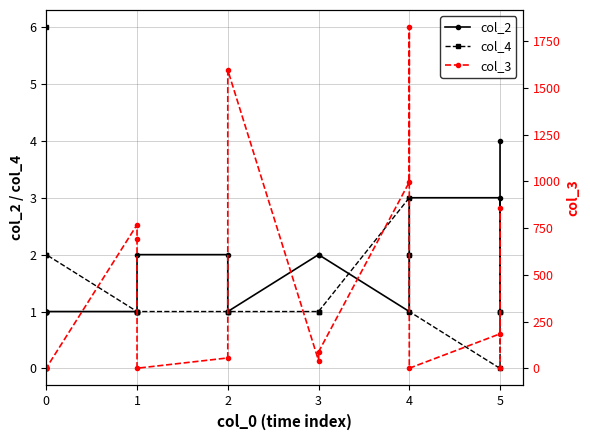

True or false: col_2 and col_4 intersect in this chart.

True